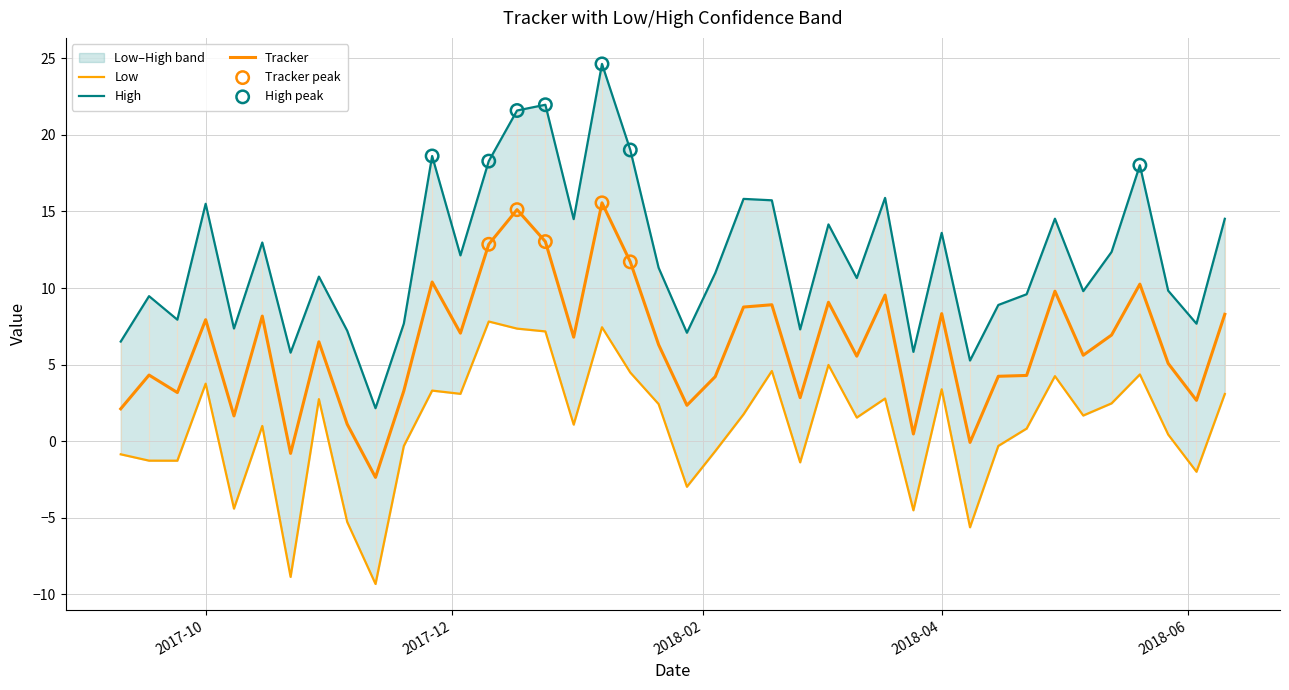

Which series contains the lowest Y value?

Low